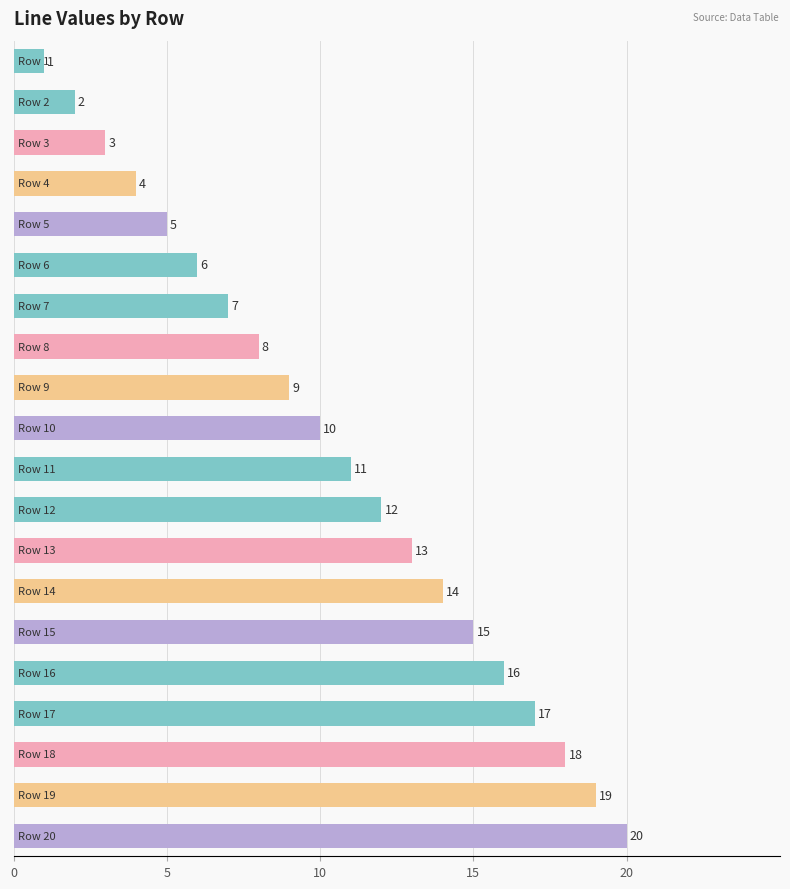

What is the difference between the maximum and minimum values?

19